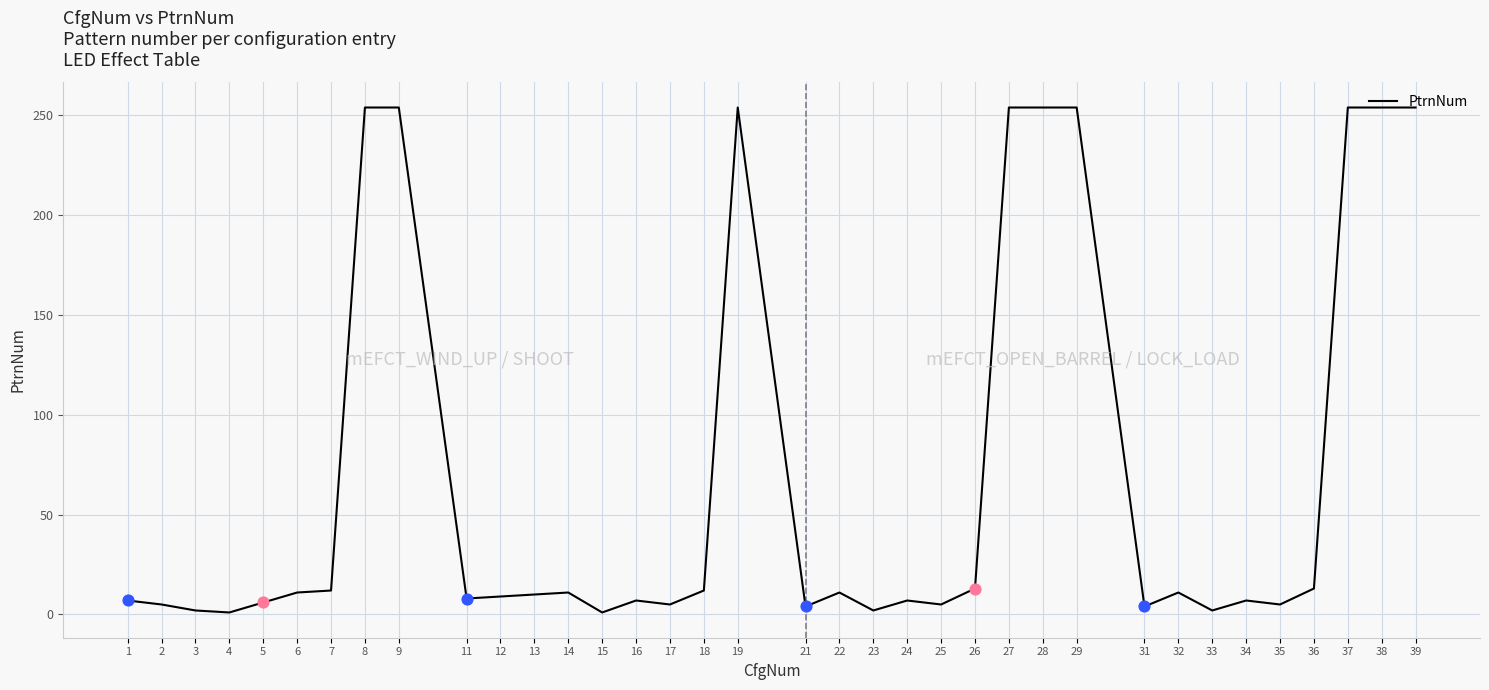

What is the change in value from 22 to 33?

-9